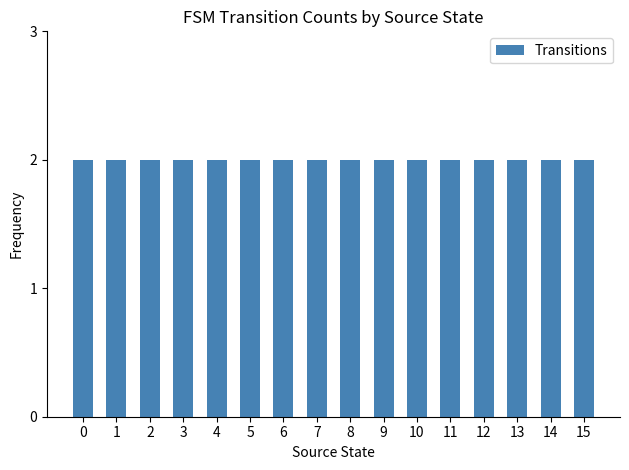

List the labels in order of value, largest first.

2, 0, 1, 3, 7, 8, 13, 15, 6, 14, 4, 5, 9, 10, 11, 12